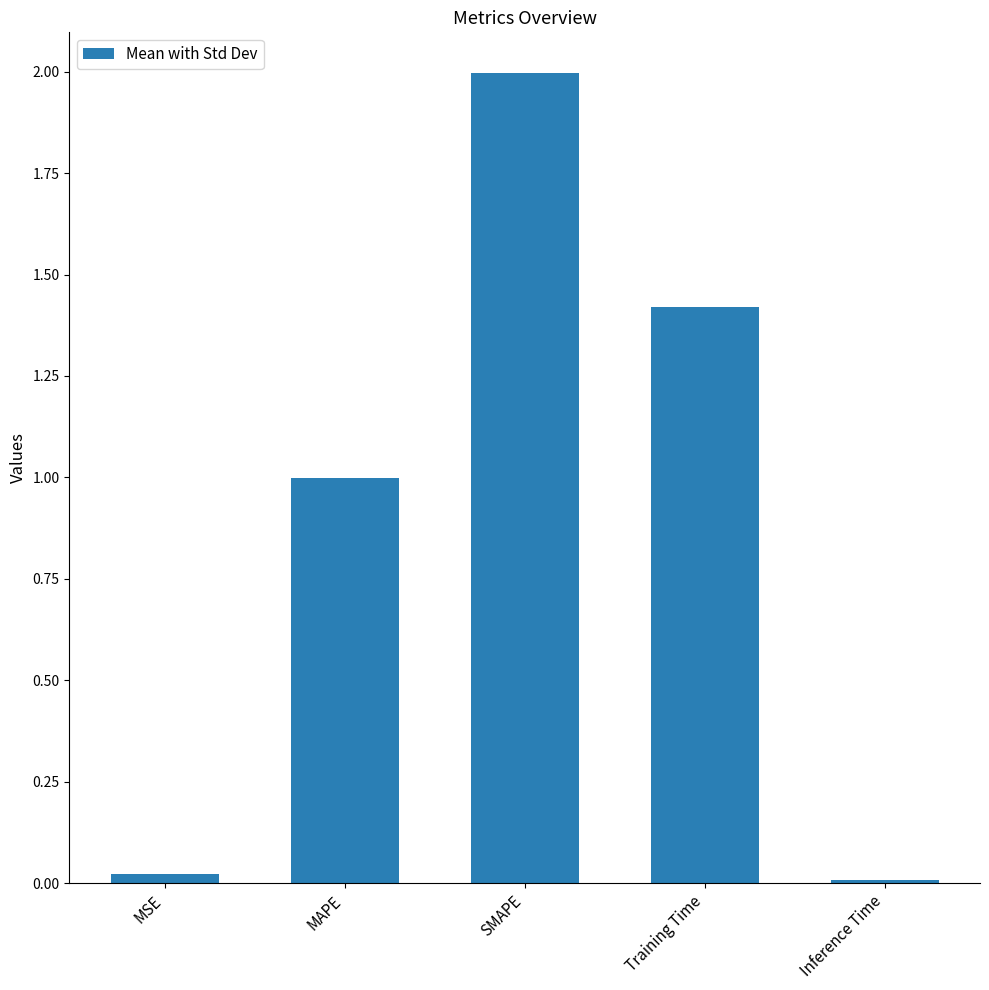

What is the maximum value shown in the chart?

2.0